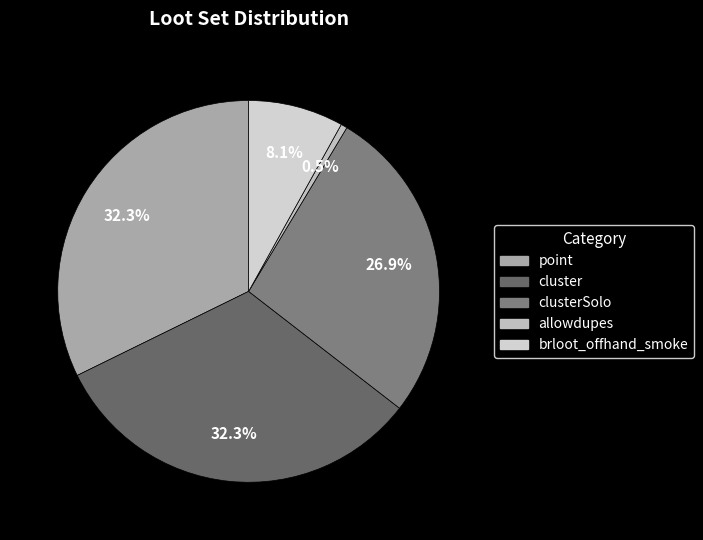

What percentage is NOT represented by cluster?

67.7%